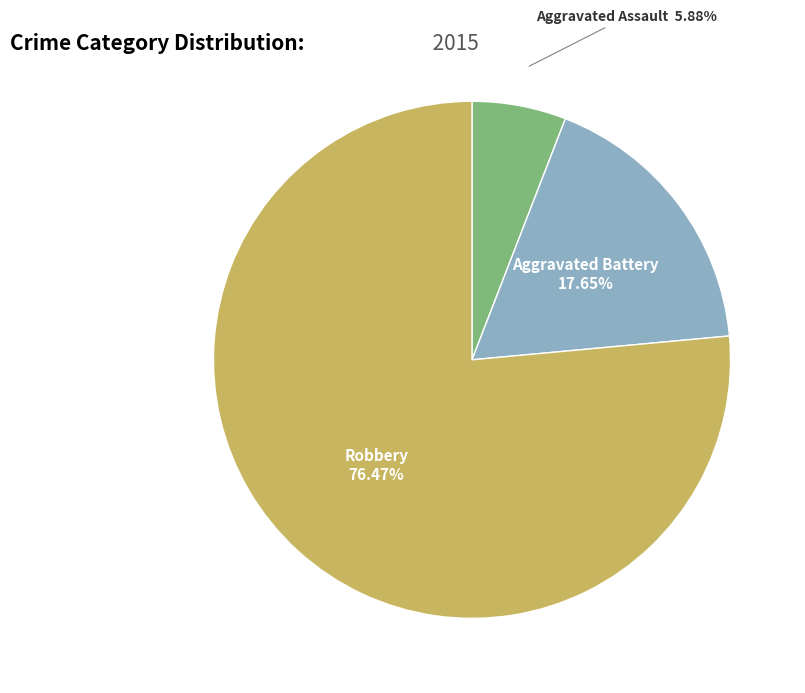

Is there any slice that represents more than half of the pie?

Yes